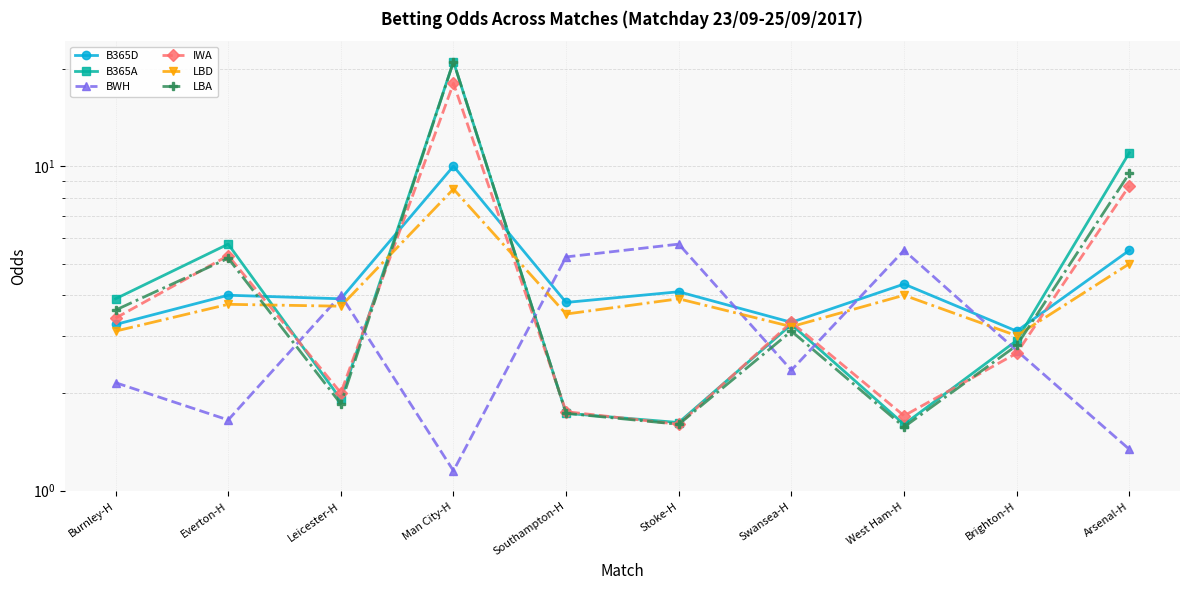

What are all the series names shown in the legend?

B365D, B365A, BWH, IWA, LBD, LBA